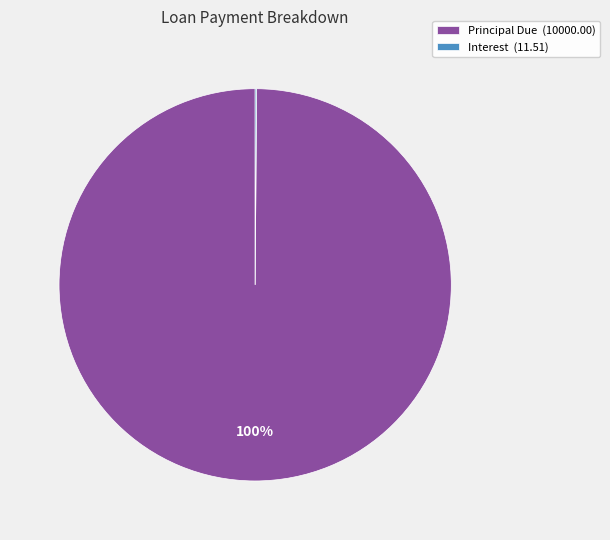

Is there a majority slice in this chart?

Yes